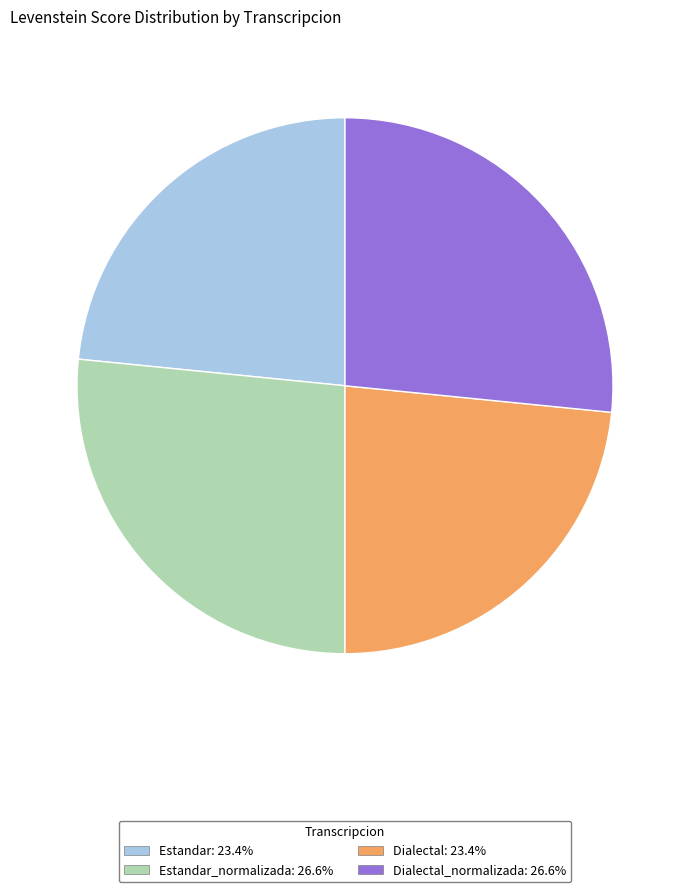

Approximately how many times larger is the value at Estandar_normalizada: 26.6% compared to Dialectal_normalizada: 26.6%?

1.0